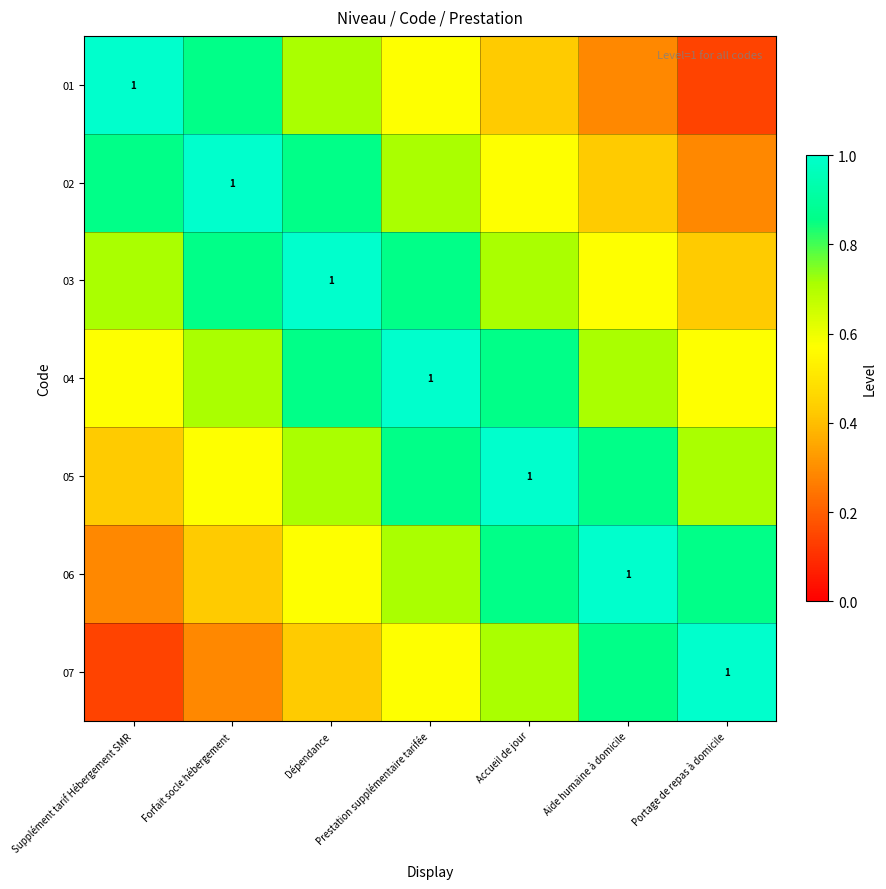

What is the sum of all 04 values?

5.3